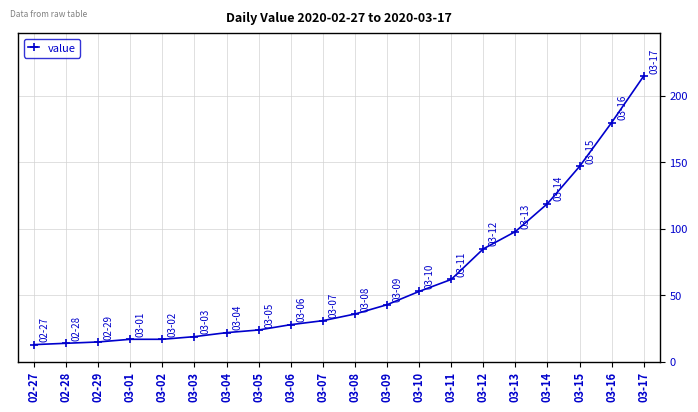

Which label corresponds to the largest value in the chart?

03-17